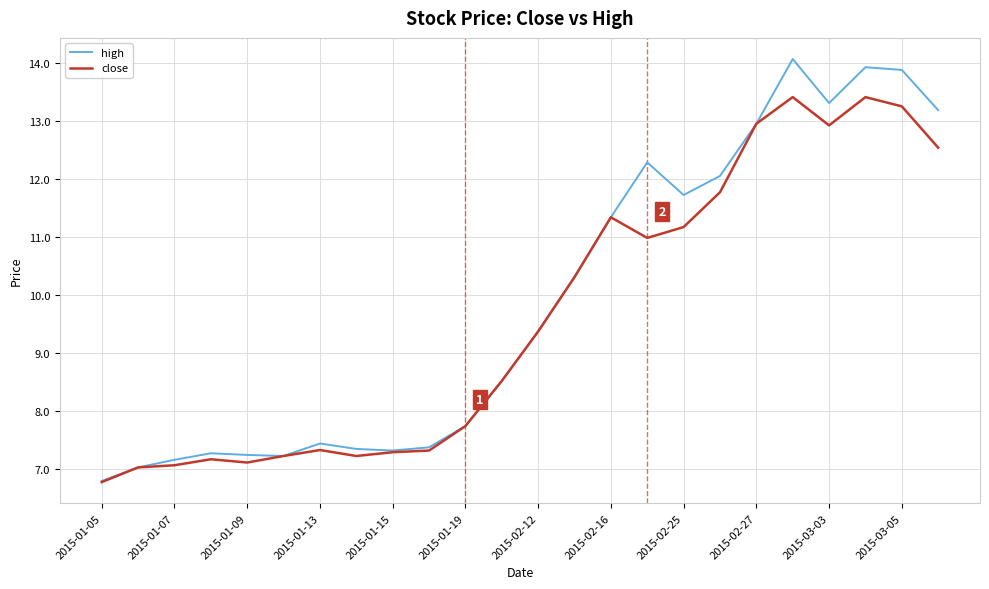

What is the minimum value for close?

6.8